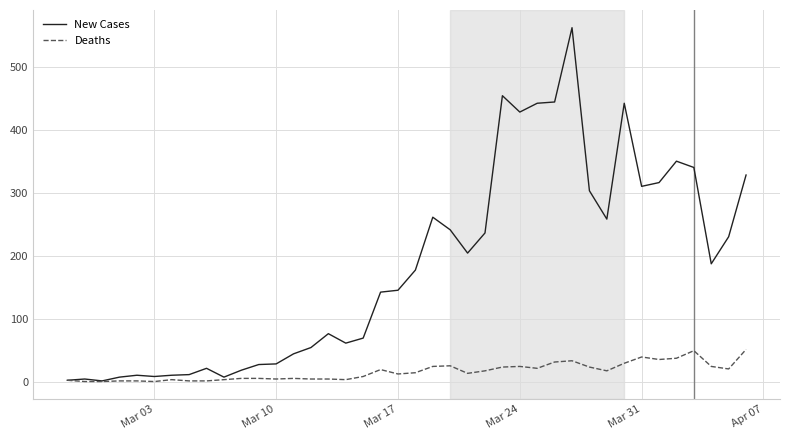

Which series has the largest total across all categories?

New Cases